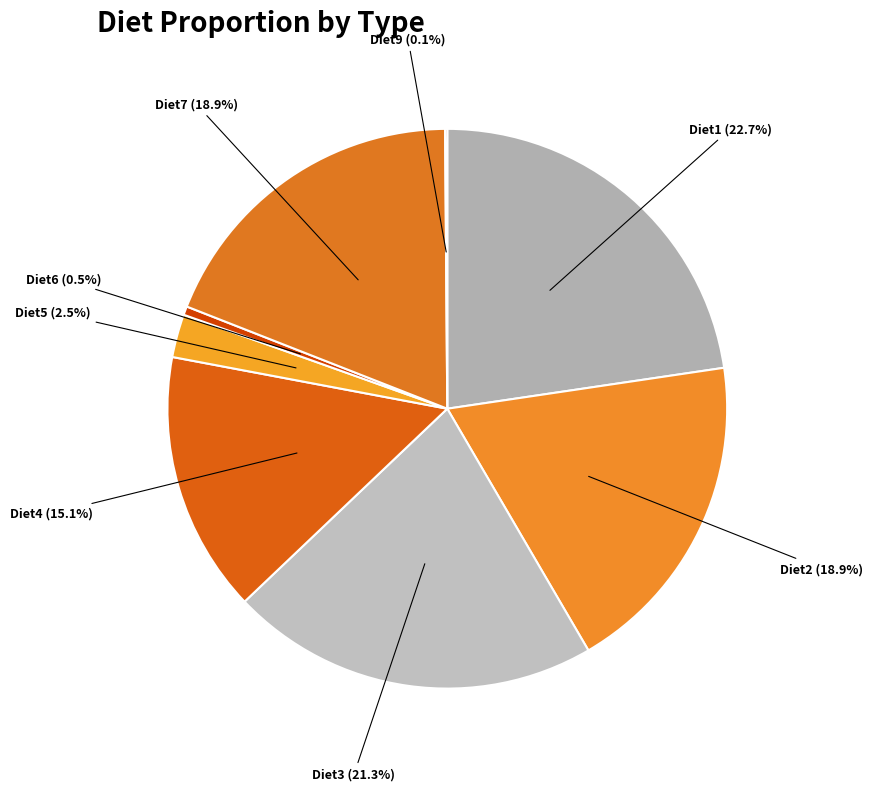

Which slice is the largest?

Diet1